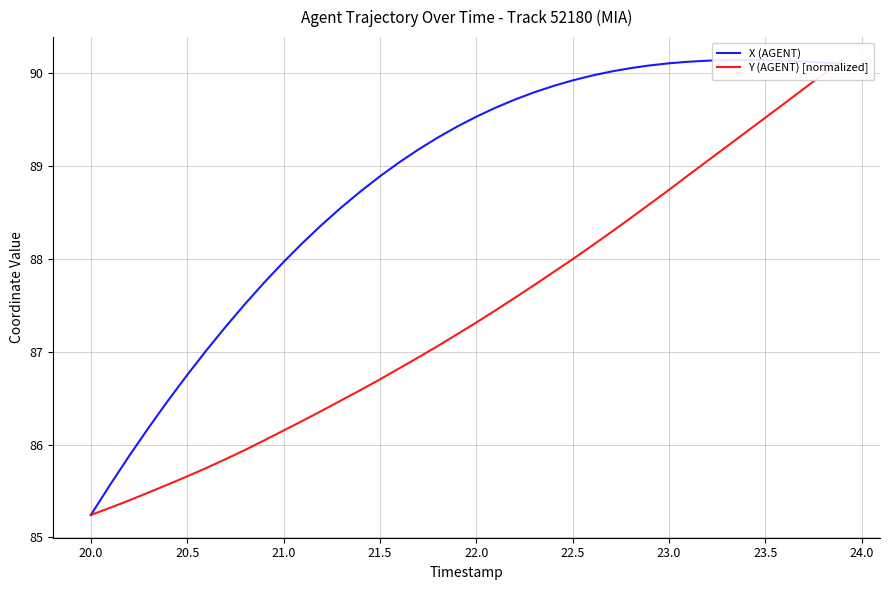

What are all the series names shown in the legend?

X (AGENT), Y (AGENT) [normalized]